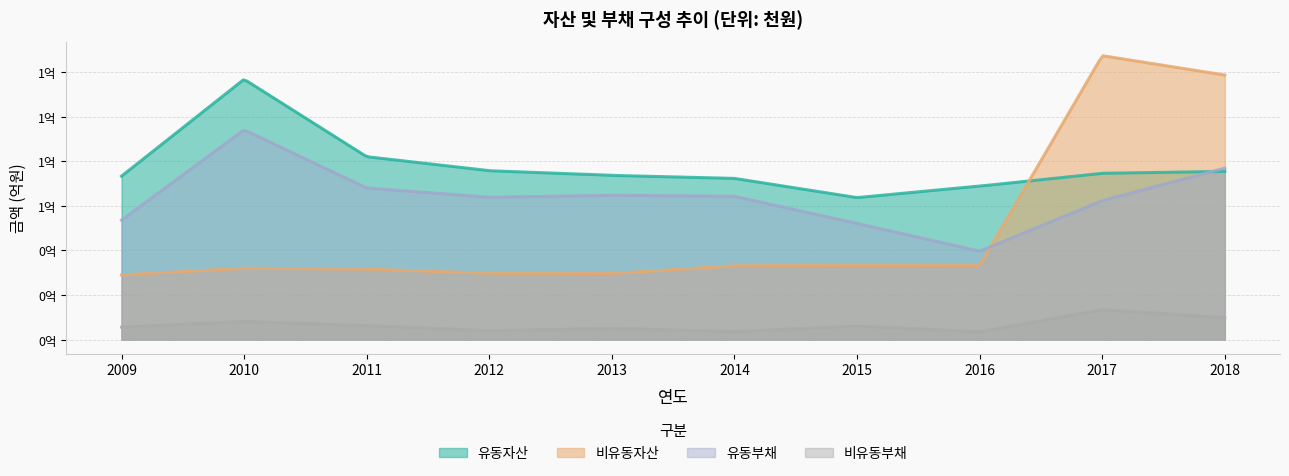

What is the smallest value displayed?

3483729